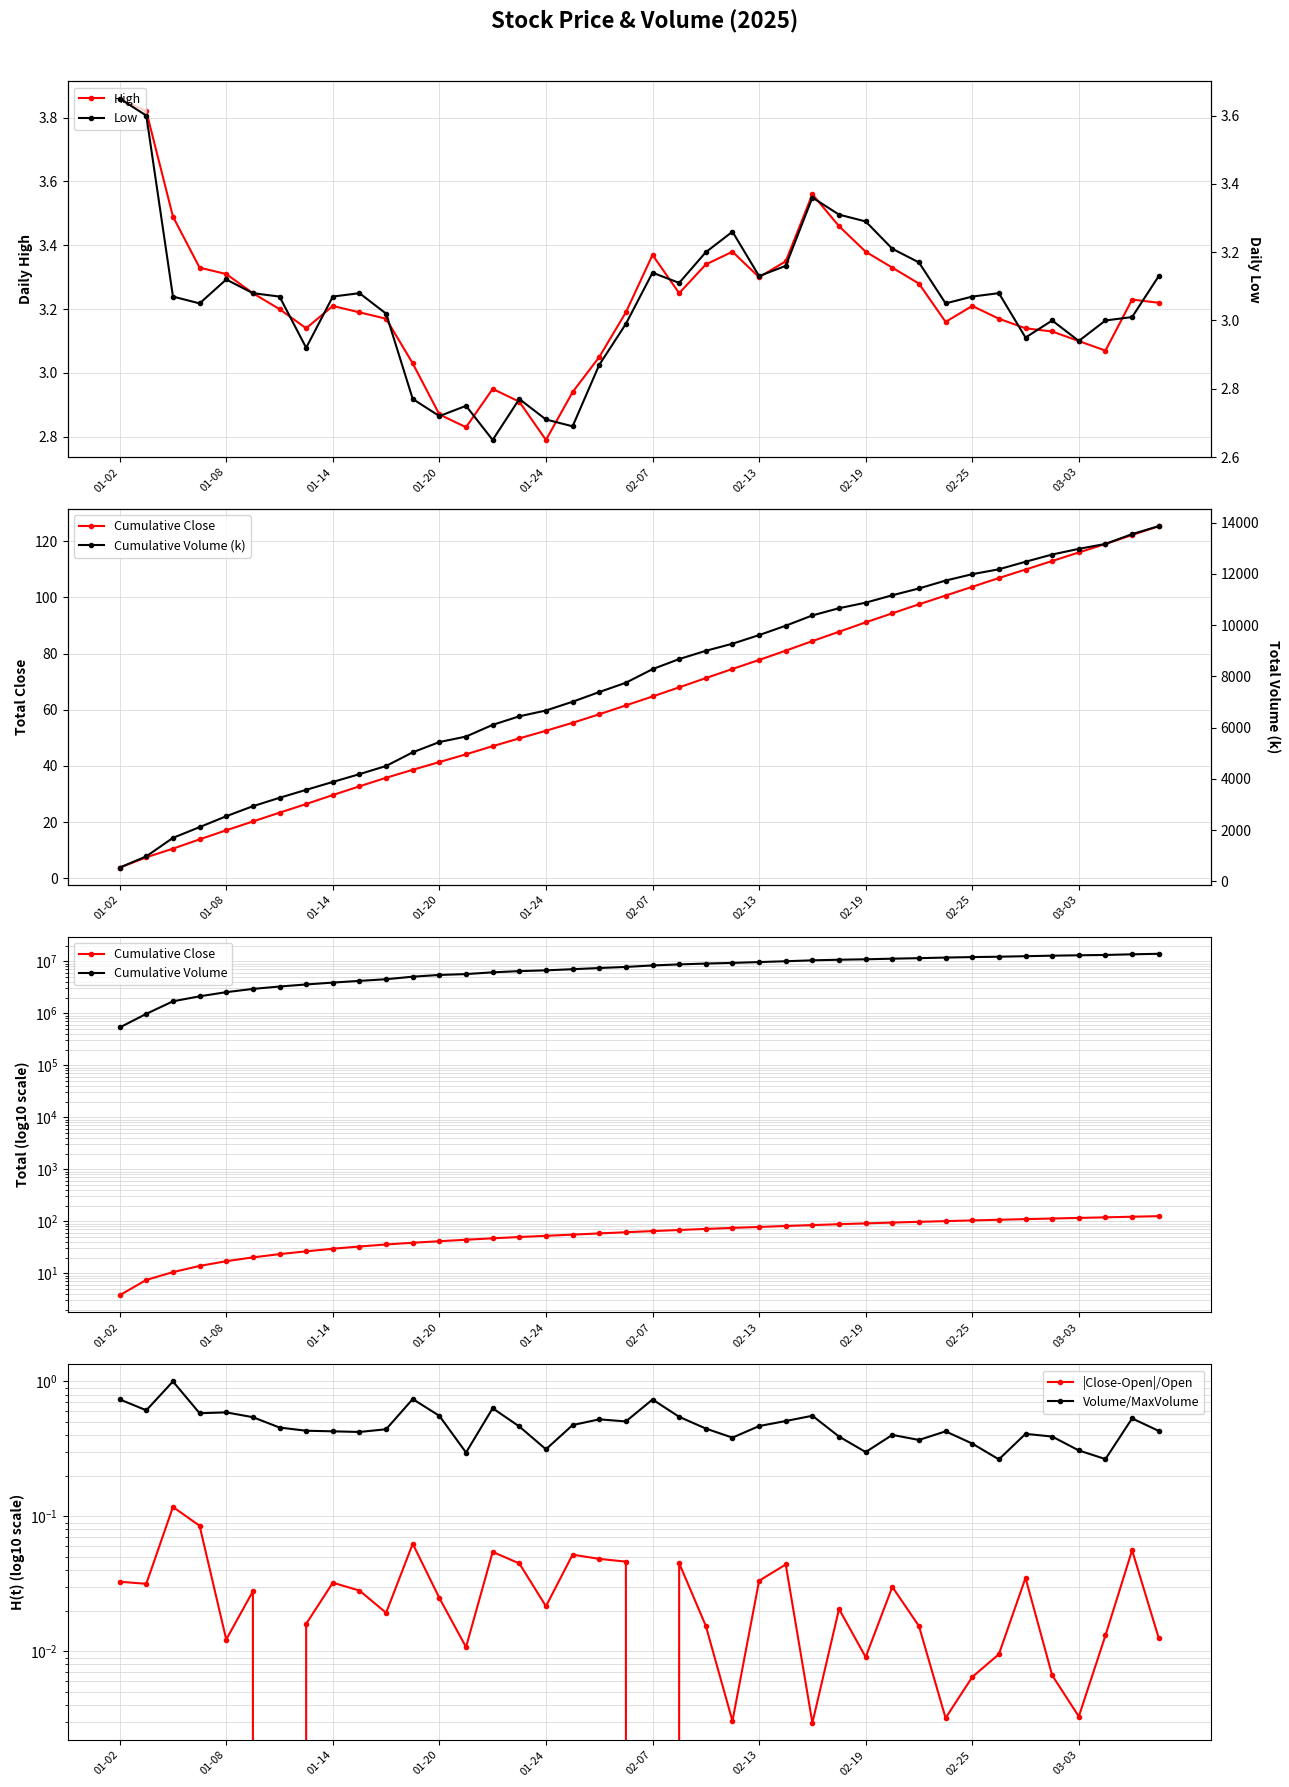

At how many categories does at least one series exceed 1?

40